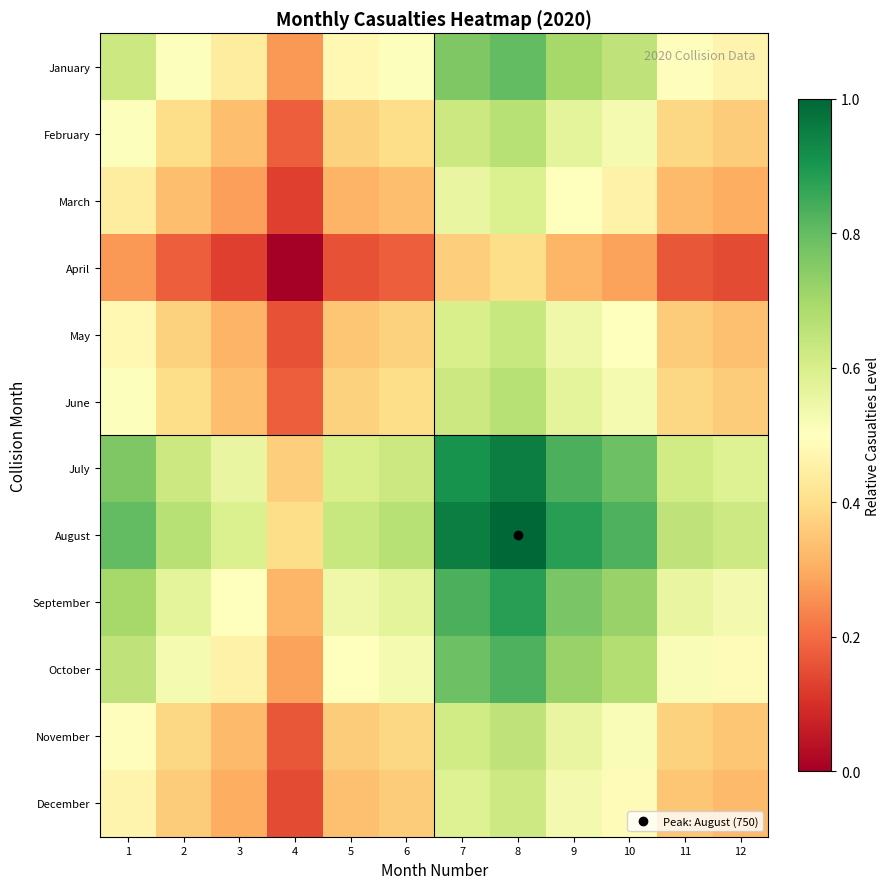

How many distinct data groups are displayed?

12